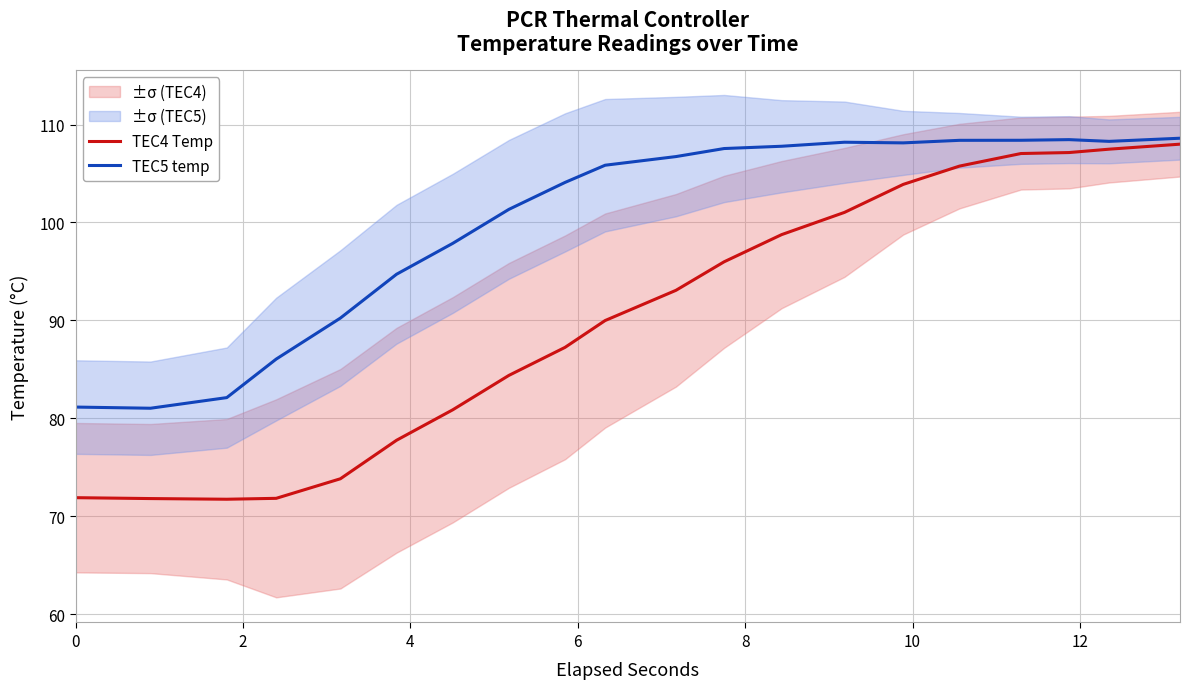

What is the lowest value of the TEC4 Temp series?

71.8